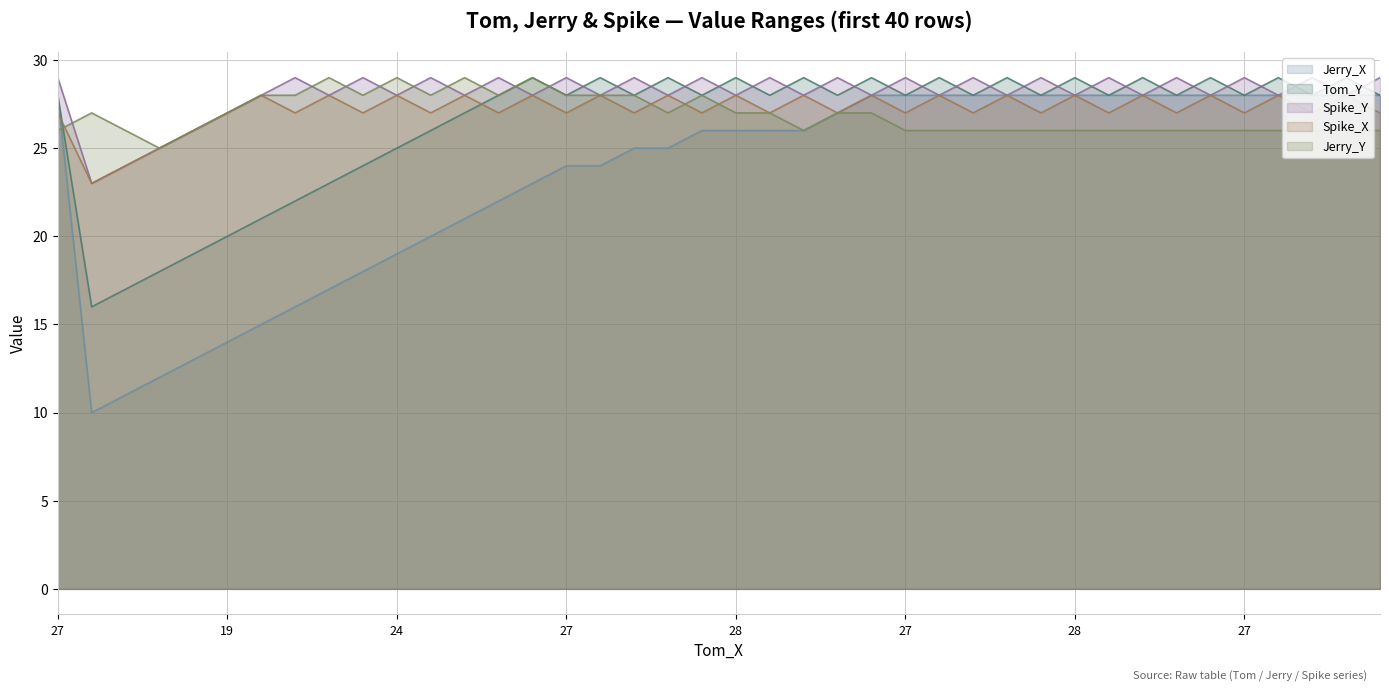

How many interior local valleys does the Jerry_X series have?

1